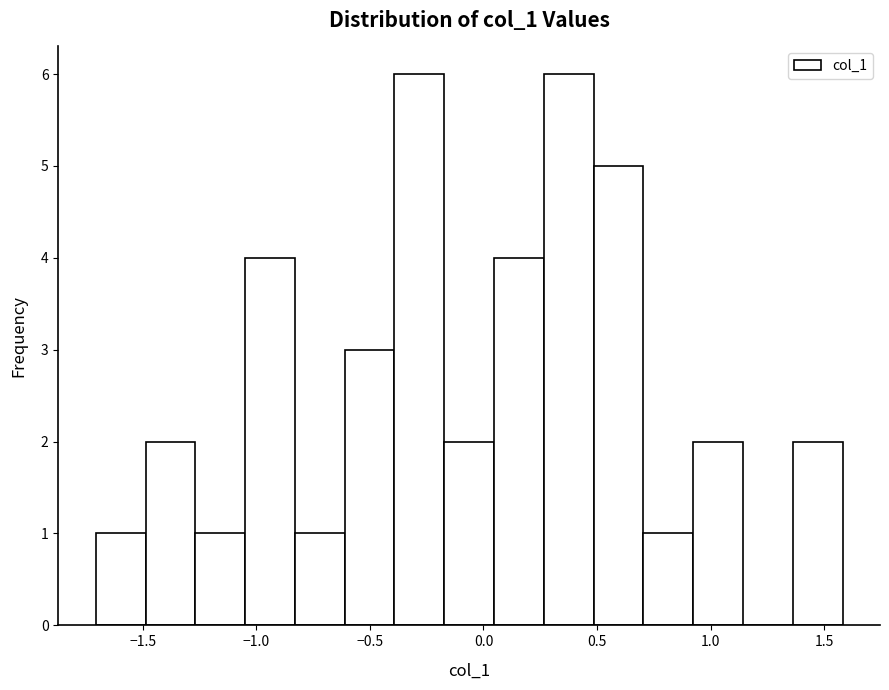

What is the height of the bar covering -0.85 to -0.60 on the x-axis? Neither the bar edges nor the heights are printed on the chart, so give them approximately, as read against the axes.

1